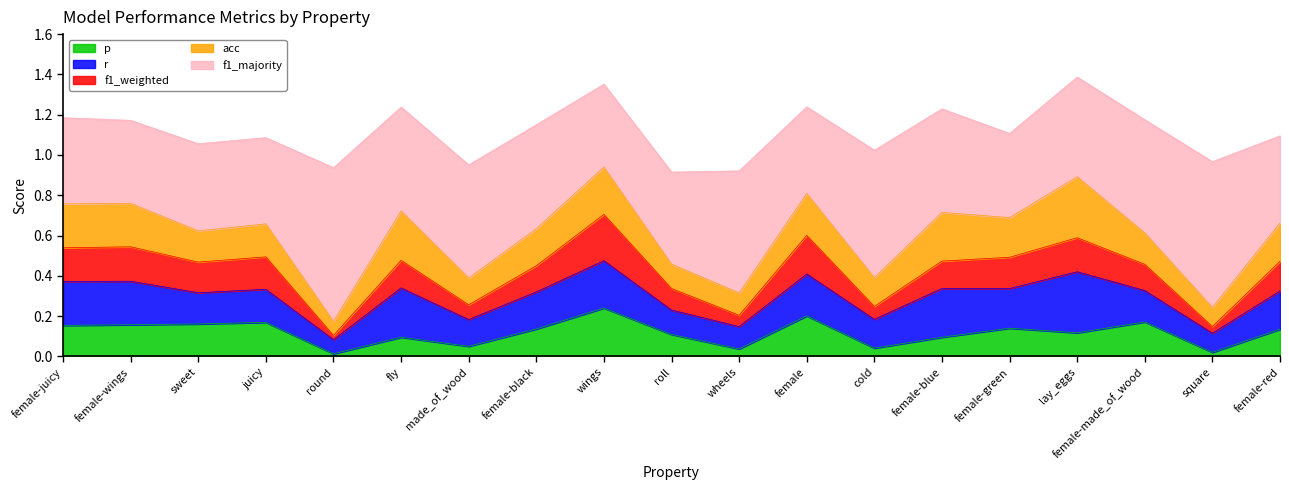

At which category does f1_weighted reach its first local peak?

female-wings